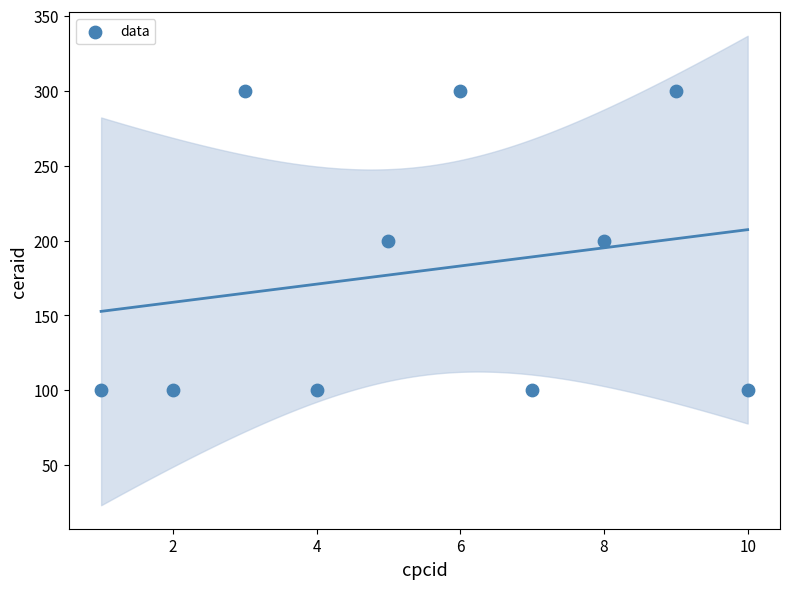

What is the range of X values (max minus min)?

9